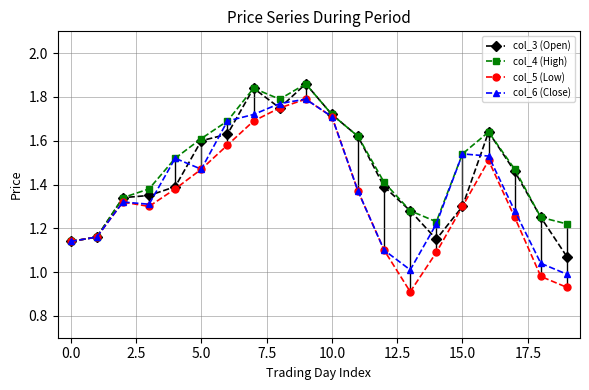

Rank the series by their average value, from highest to lowest.

col_4 (High), col_3 (Open), col_6 (Close), col_5 (Low)